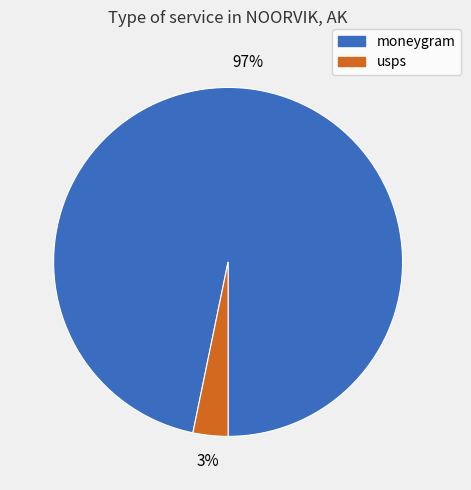

Between moneygram and usps, which is larger?

moneygram